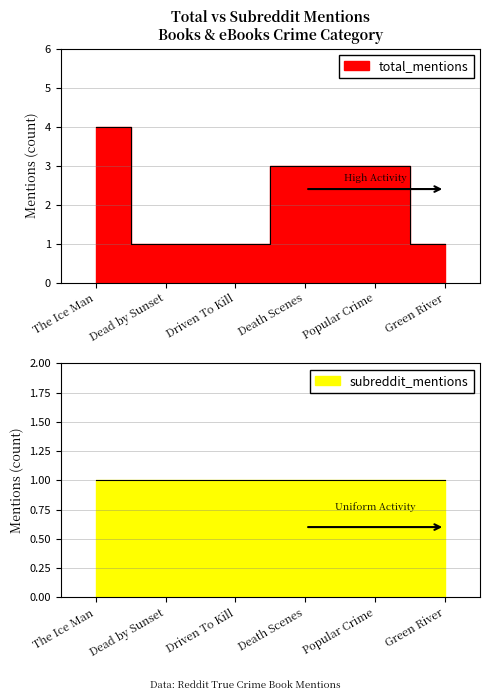

Count the number of categories in the chart.

6